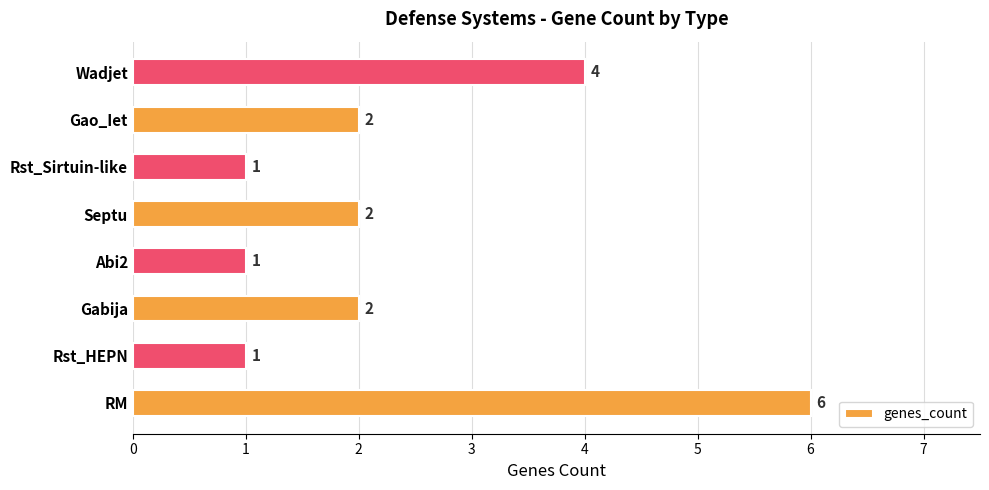

Reading bottom to top, transcribe all the data shown in this chart.

RM=6	Rst_HEPN=1	Gabija=2	Abi2=1	Septu=2	Rst_Sirtuin-like=1	Gao_Iet=2	Wadjet=4